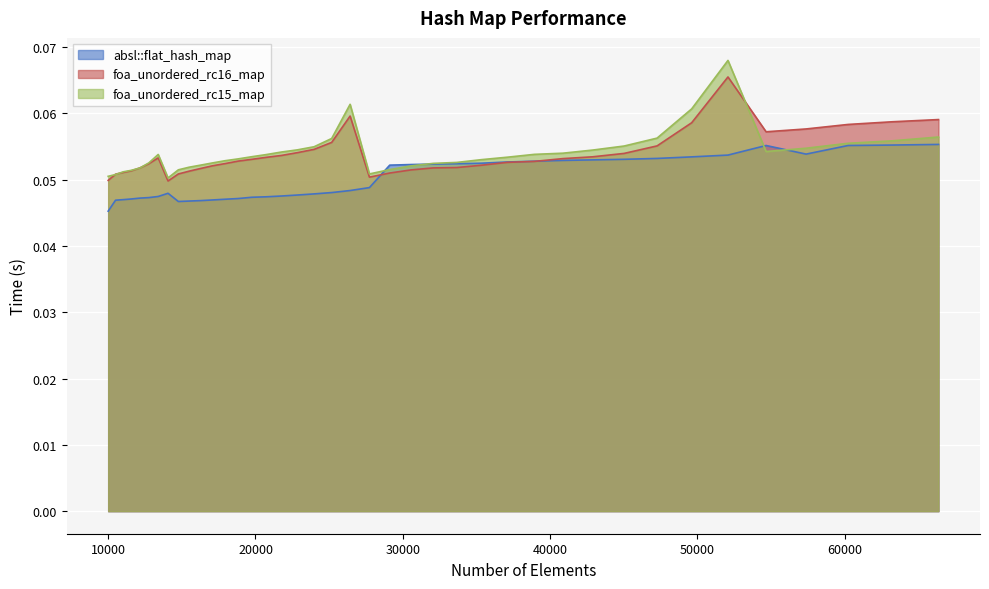

List the series in order of their peak value, lowest first.

absl::flat_hash_map, foa_unordered_rc16_map, foa_unordered_rc15_map